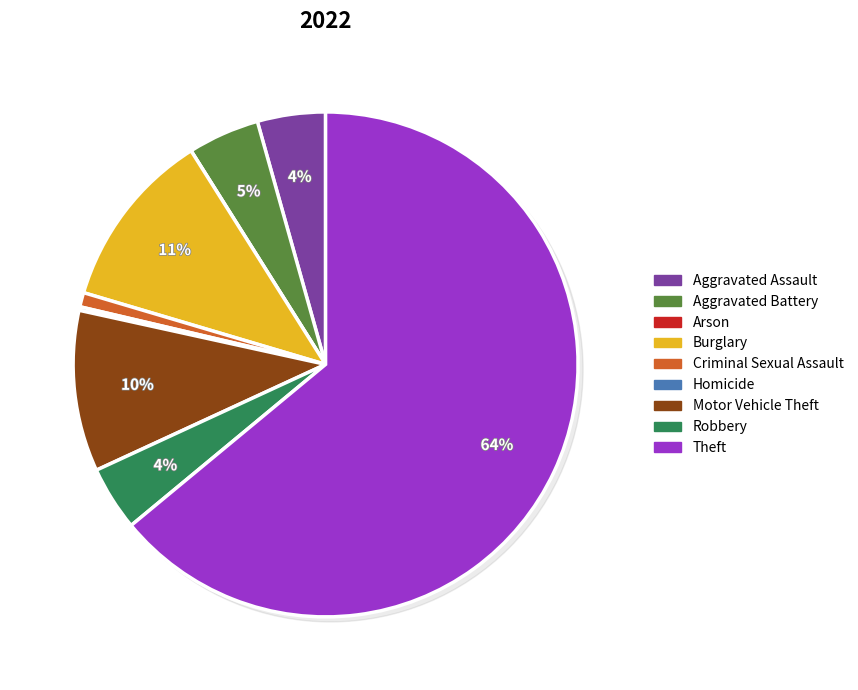

True or false: Homicide accounts for 1% of the total.

False